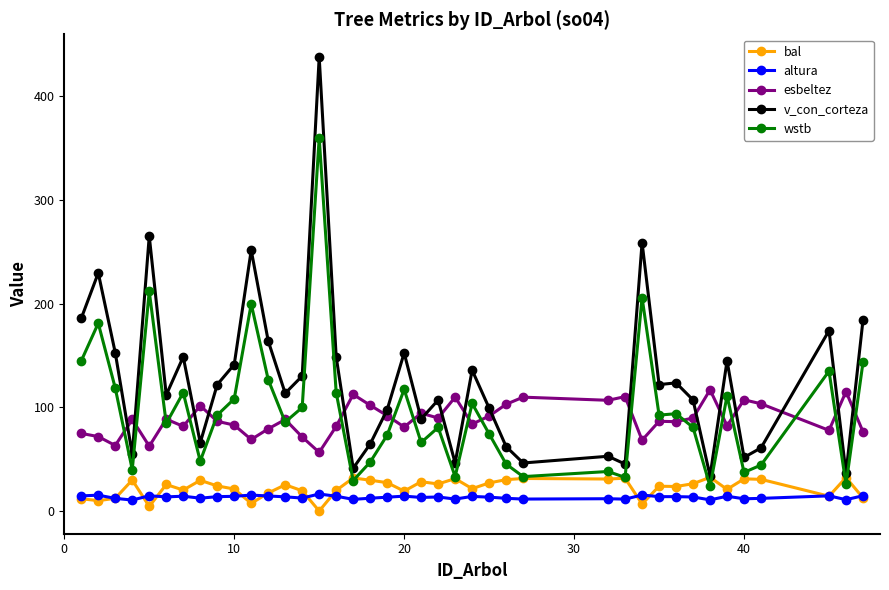

What is the value of the altura point at the 6th from the left?

13.7